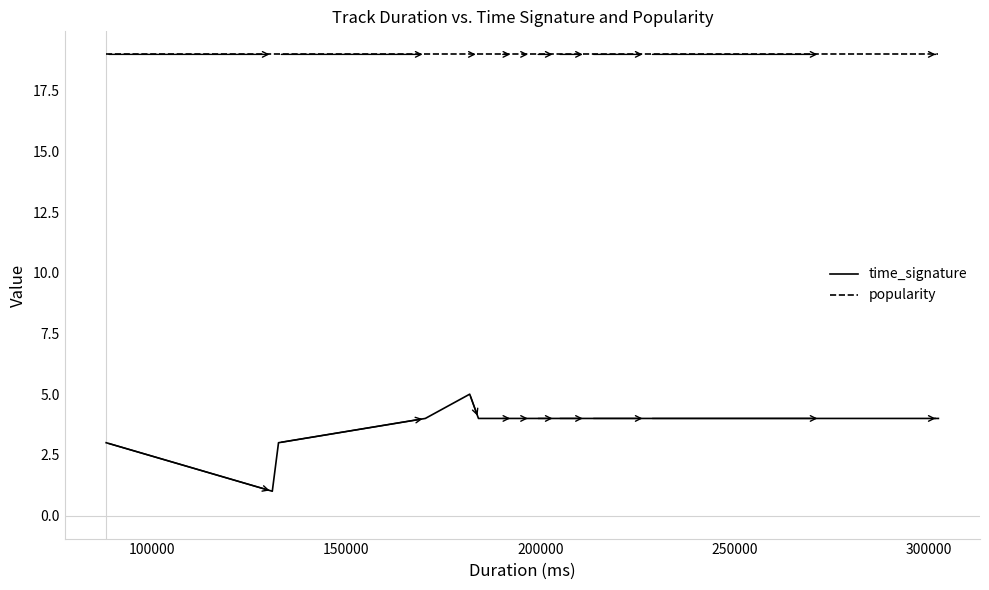

List the series in order of their overall mean, highest first.

popularity, time_signature